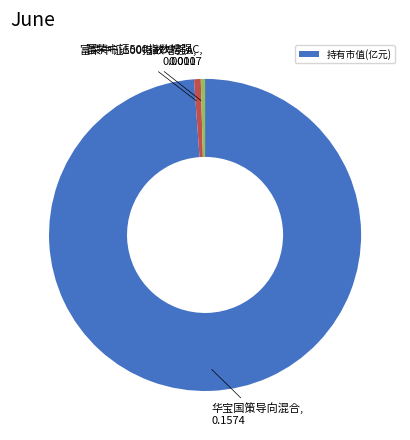

Is there any slice that represents more than half of the pie?

Yes